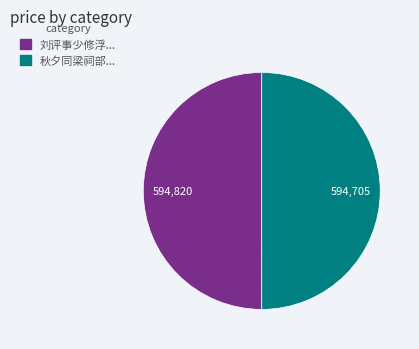

Count the number of slices in the pie.

2